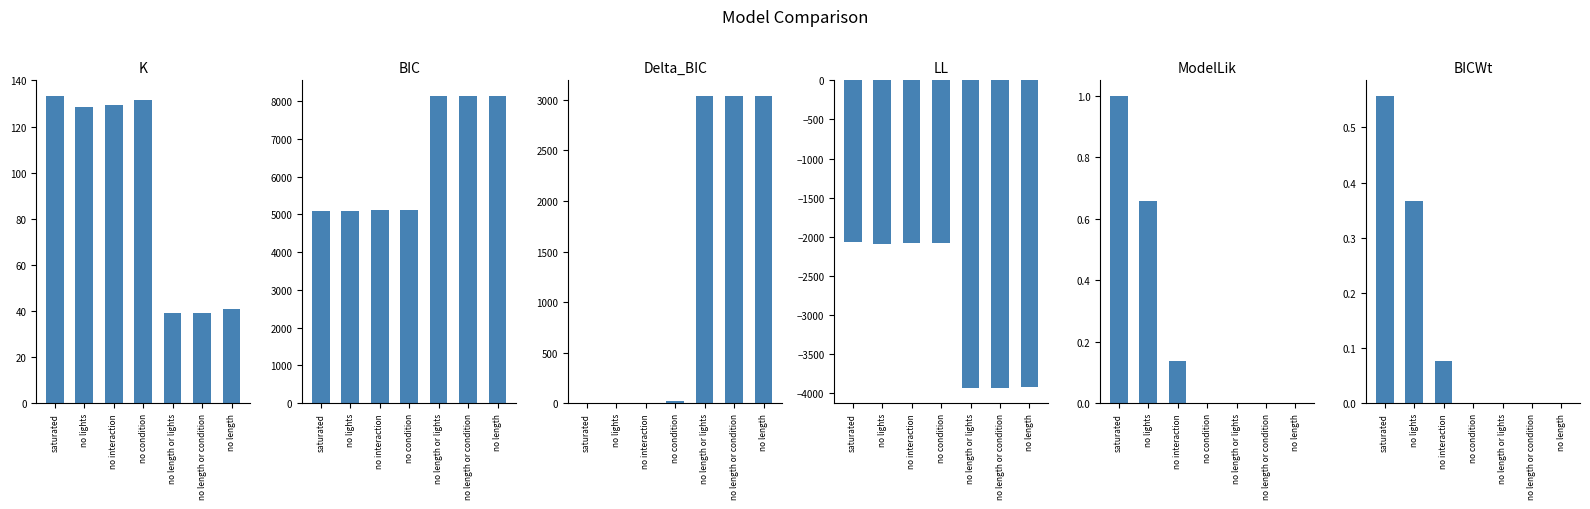

At how many categories does at least one series exceed -2314?

7